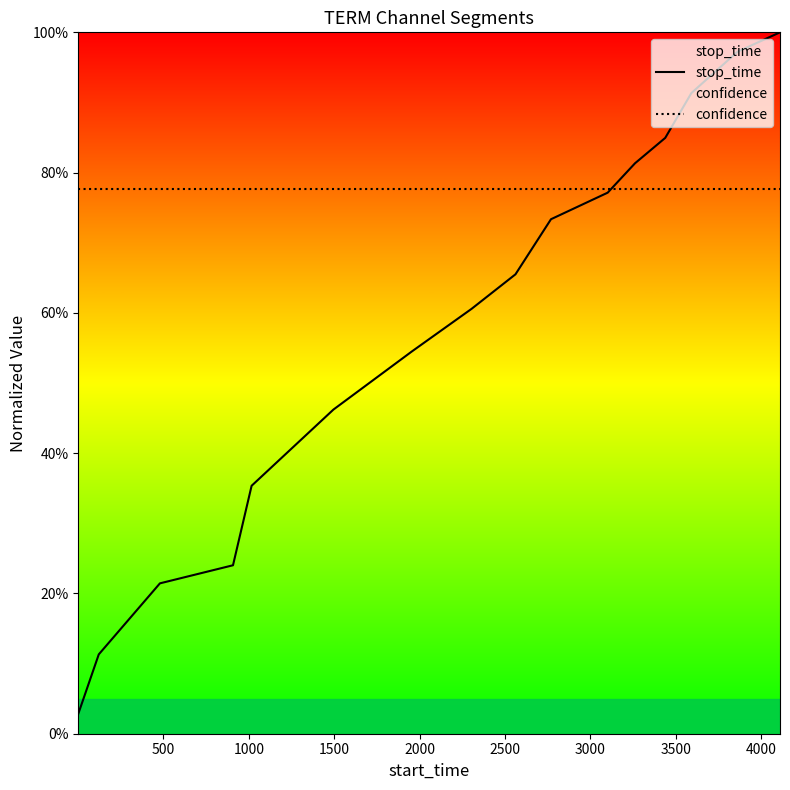

What is the label of the 2nd point from the left?

500